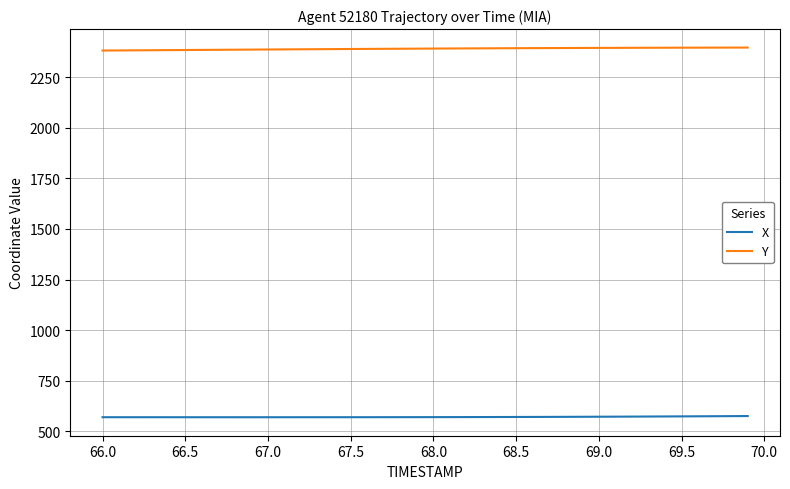

True or false: X and Y intersect in this chart.

False